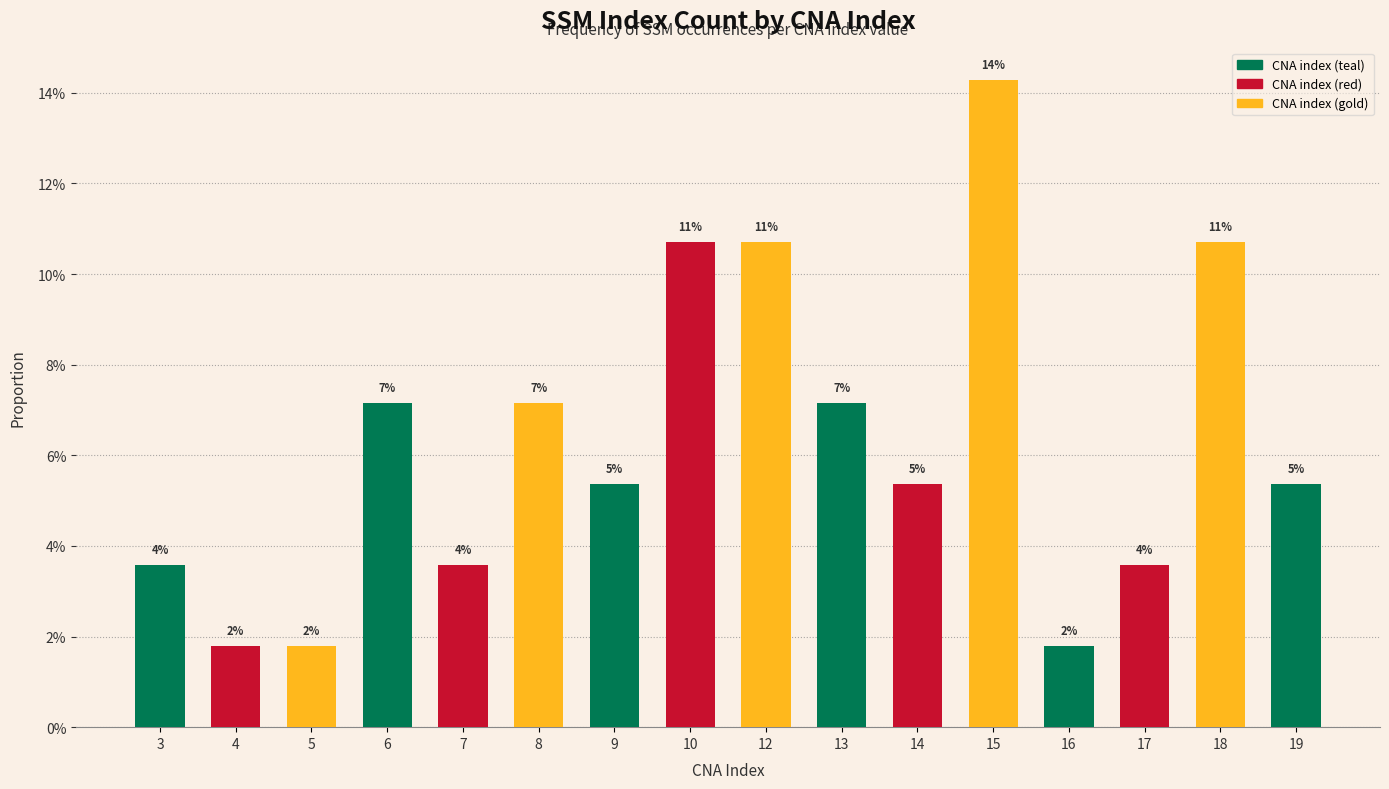

The chart shows a value of 0.1 at 6. True or false?

True